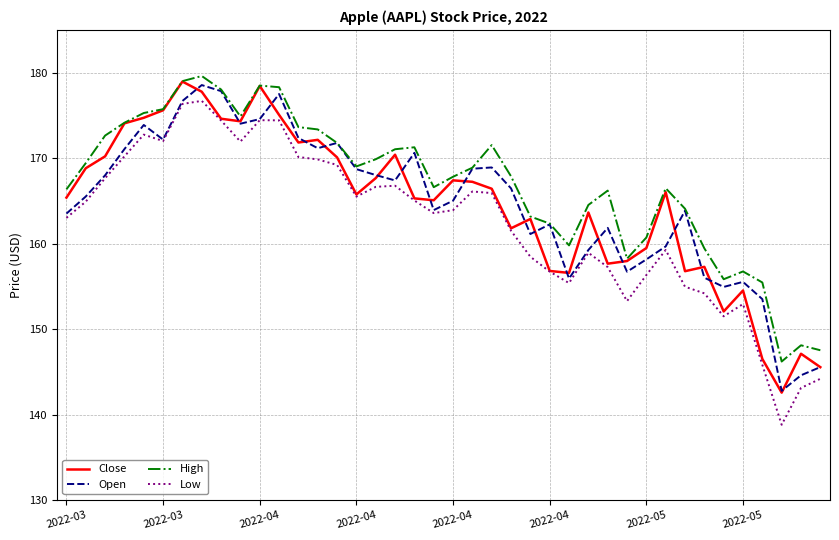

True or false: High and Low intersect in this chart.

False